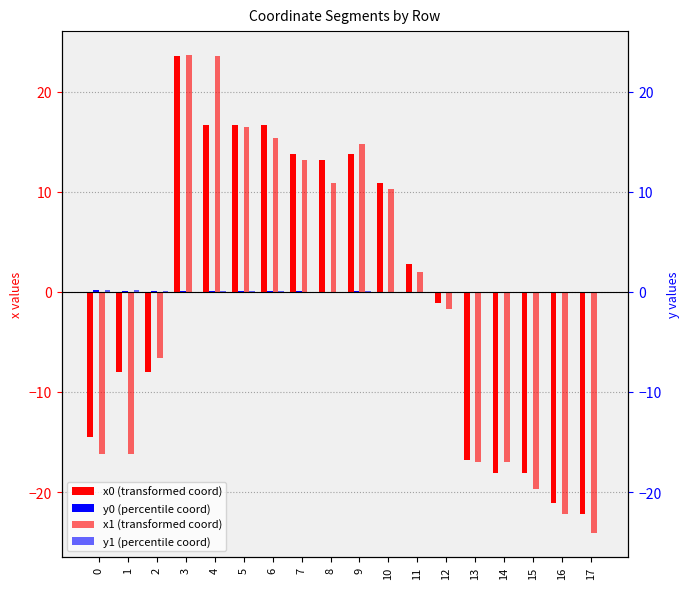

Rank the series by their maximum value, from lowest to highest.

y1, y0, x0, x1